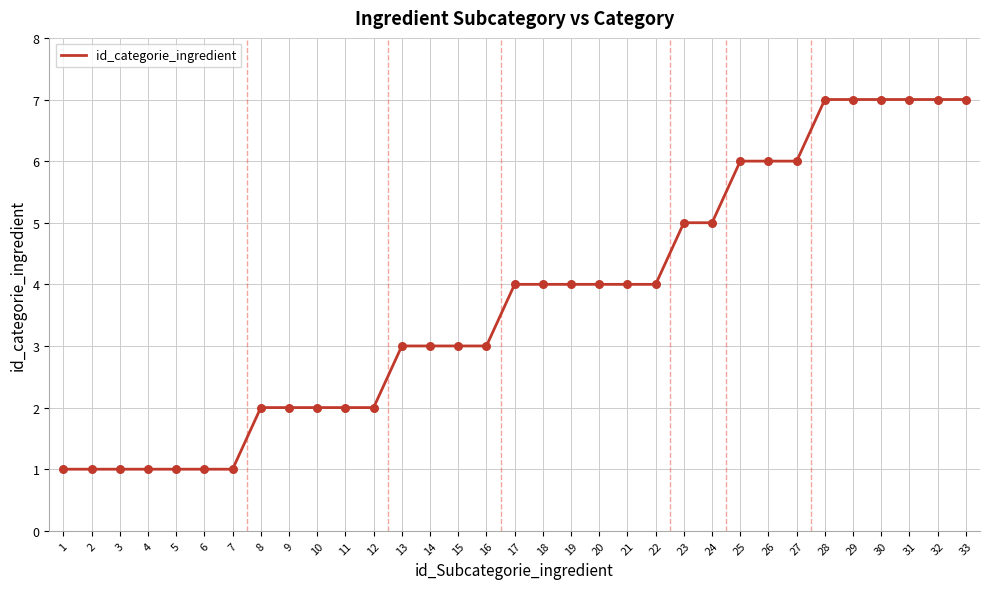

What is the change in value from 7 to 10?

+1